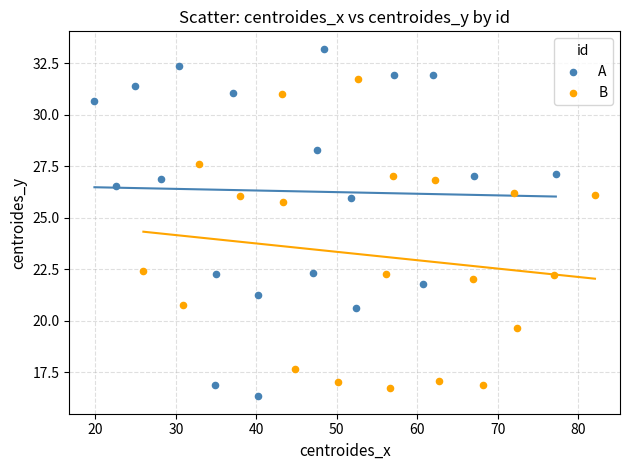

What are all the series names shown in the legend?

A, B